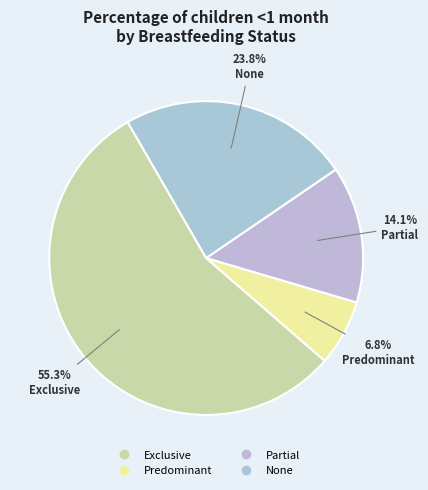

How many slices are in this pie chart?

4